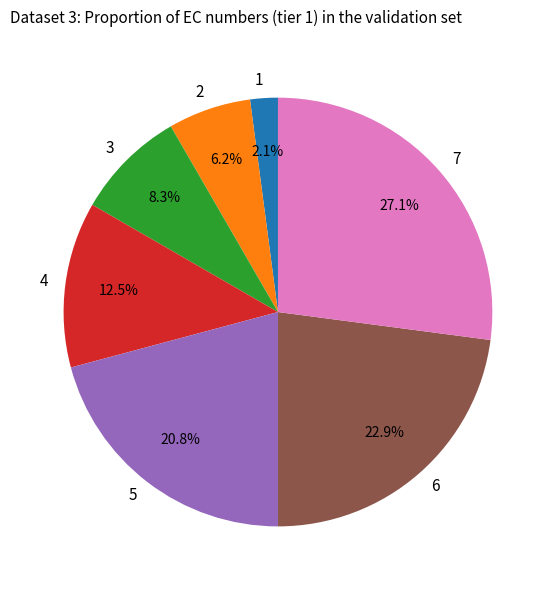

What percentage is NOT represented by 5?

79.2%